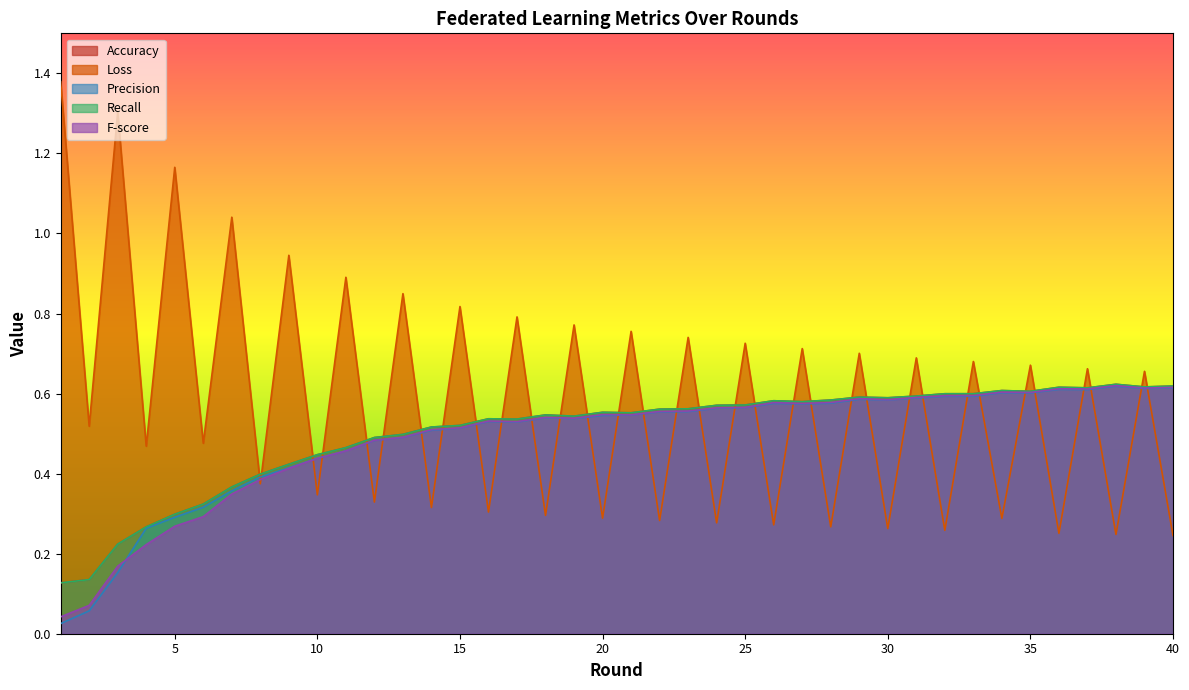

Which series has the largest total across all categories?

Loss